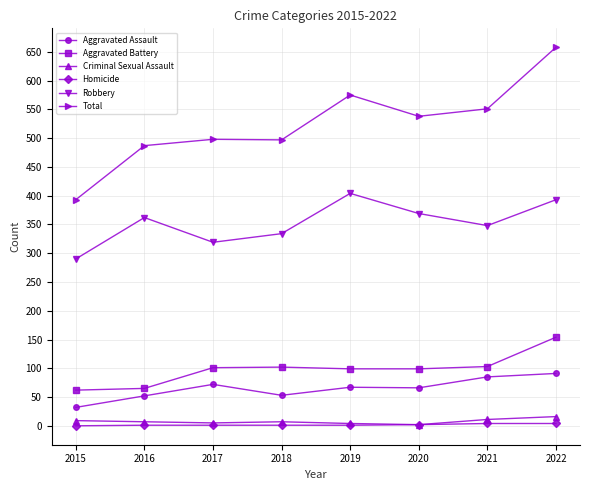

What is the sum of the Aggravated Assault values at 2018 and 2022?

144